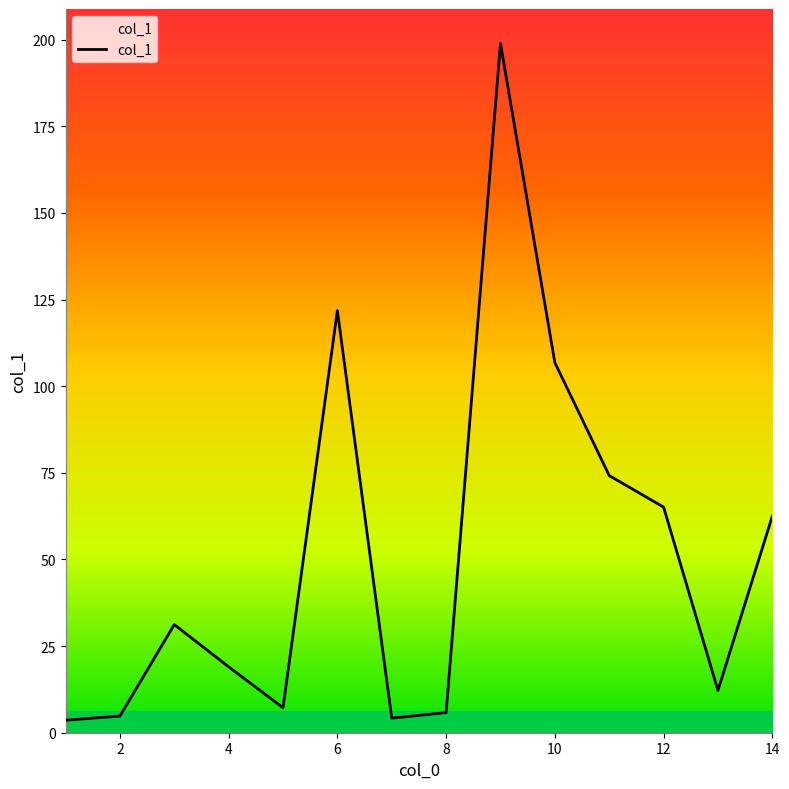

What is the difference between the maximum and minimum values?

195.3